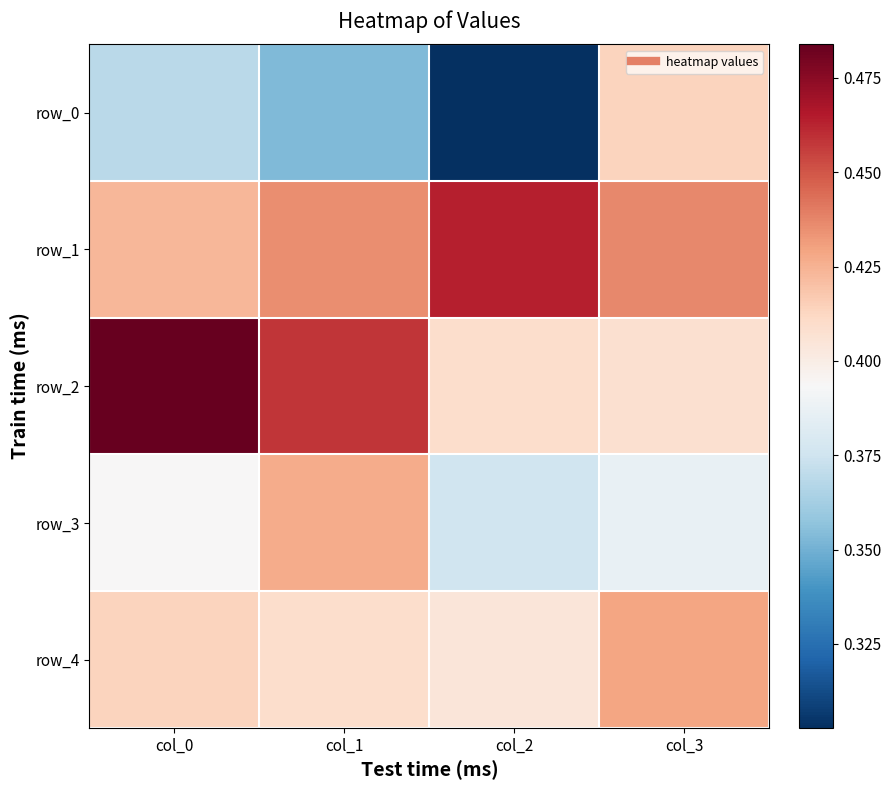

Where is row_2 nearest to the value 0?

col_3